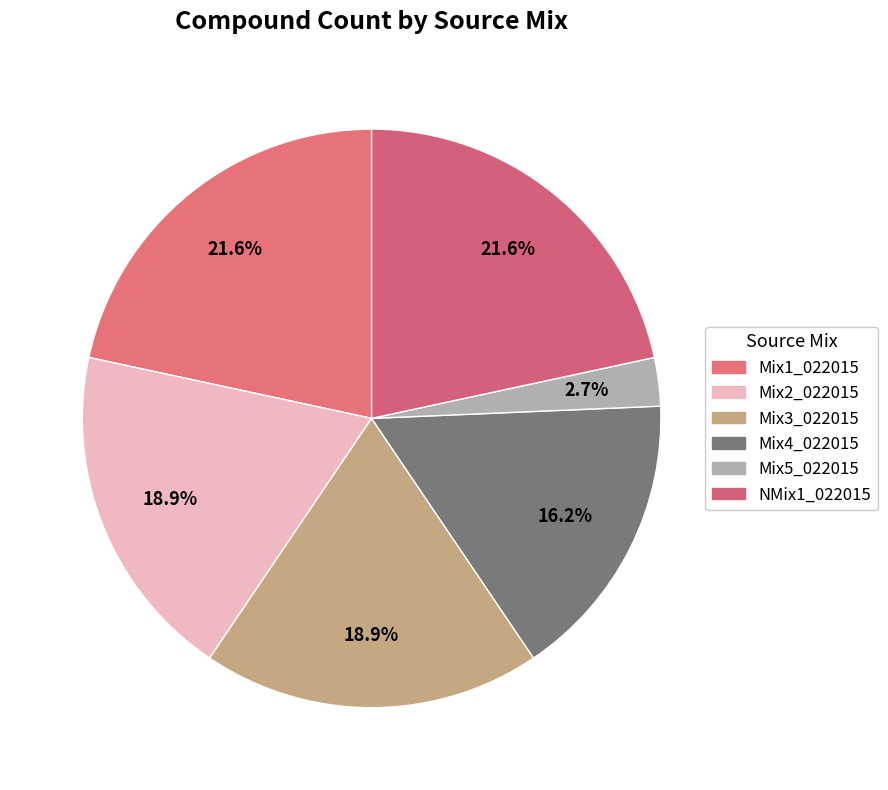

Do Mix4_022015 and Mix3_022015 together represent more than half of the pie?

No